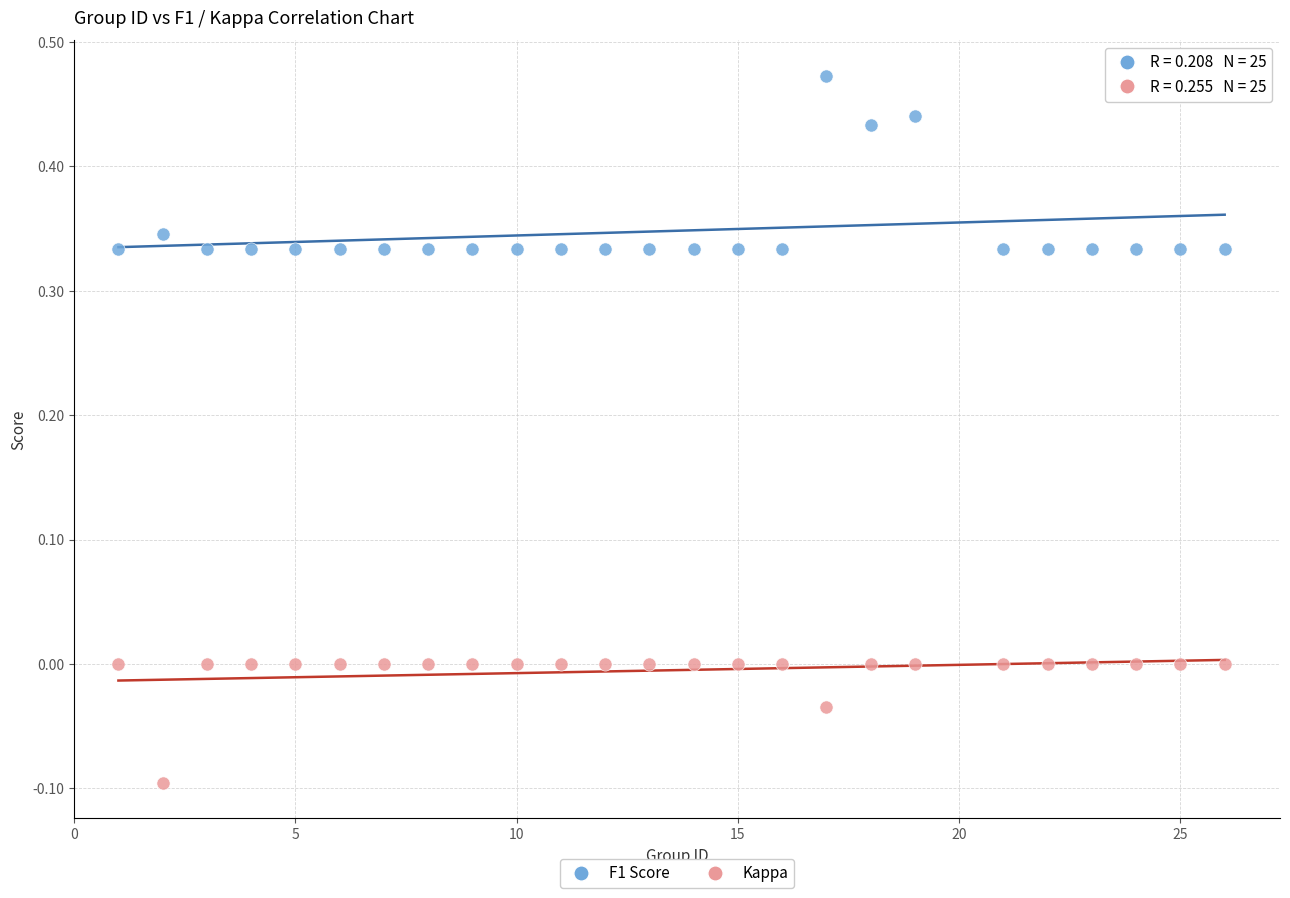

Across all data points, what is the range of Y values (max minus min)?

0.6